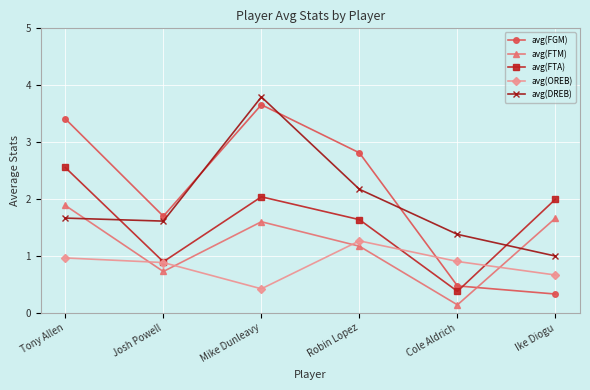

Reading right to left, list all the values displayed in this chart.

avg(FGM): 0.3	0.5	2.8	3.7	1.7	3.4
avg(FTM): 1.7	0.1	1.2	1.6	0.7	1.9
avg(FTA): 2.0	0.4	1.6	2.0	0.9	2.6
avg(OREB): 0.7	0.9	1.3	0.4	0.9	1.0
avg(DREB): 1.0	1.4	2.2	3.8	1.6	1.7